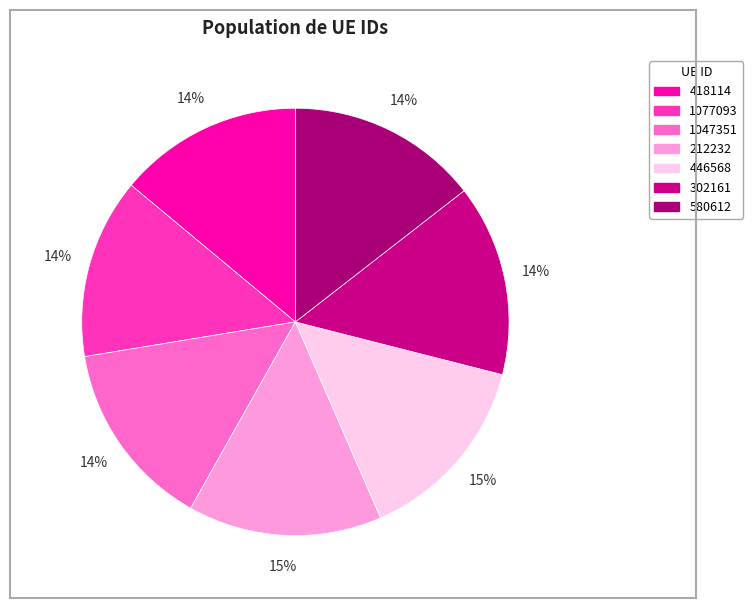

Is it true that 302161 is 14% of the pie?

True